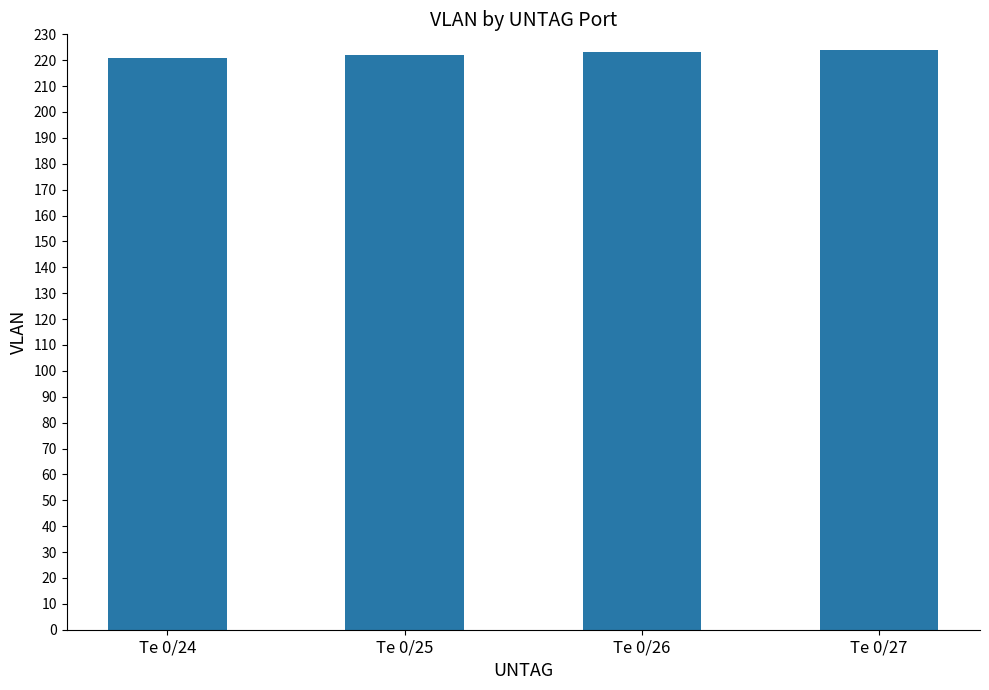

What is the minimum value shown in the chart?

221